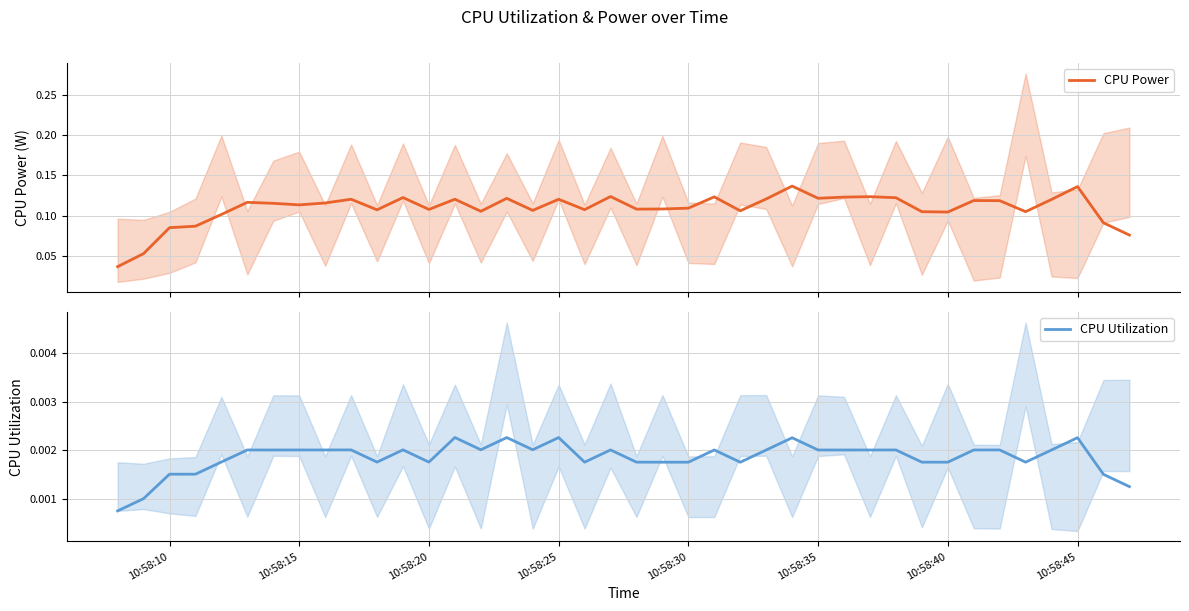

Is this an area chart (filled region under the line)?

No